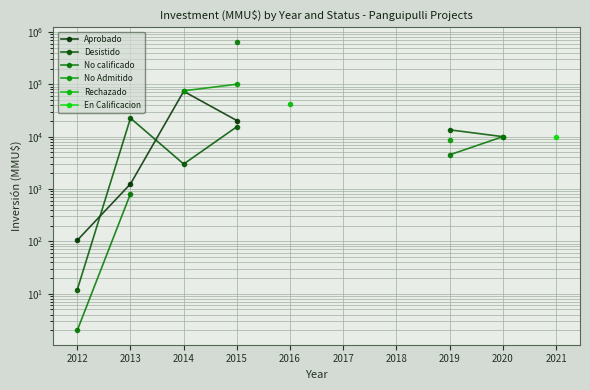

True or false: No calificado and En Calificacion cross at least once.

False